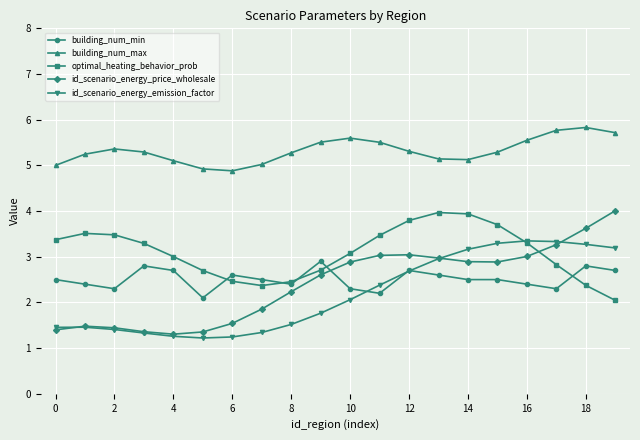

What is the value of the building_num_max point at the 20th from the left?

5.7